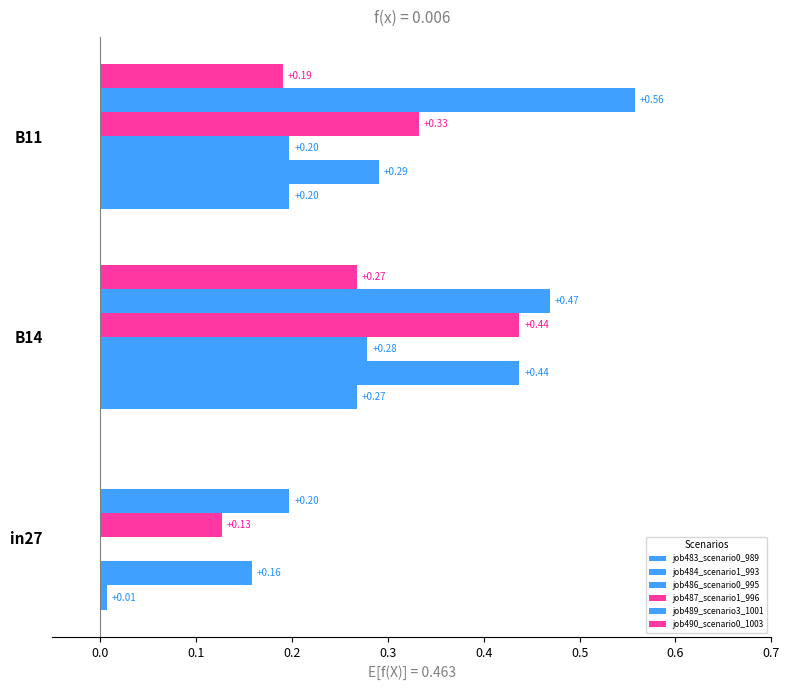

How many data points in job490_scenario0_1003 are above 0?

2